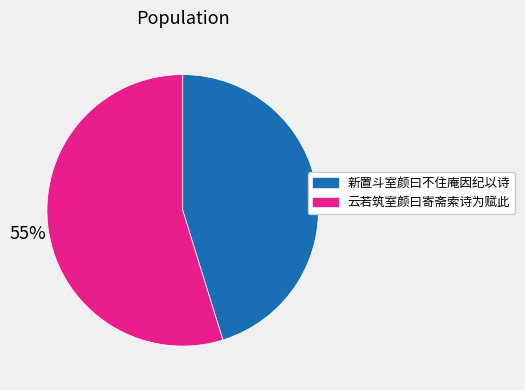

Is it true that 新置斗室颜曰不住庵因纪以诗 is 34% of the pie?

False